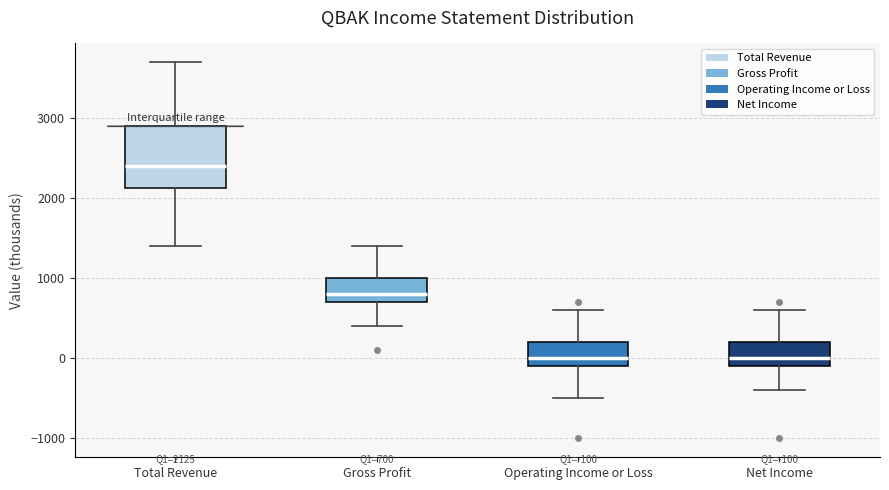

Comparing the boxes themselves (not the whiskers), which one is the tallest?

Total Revenue